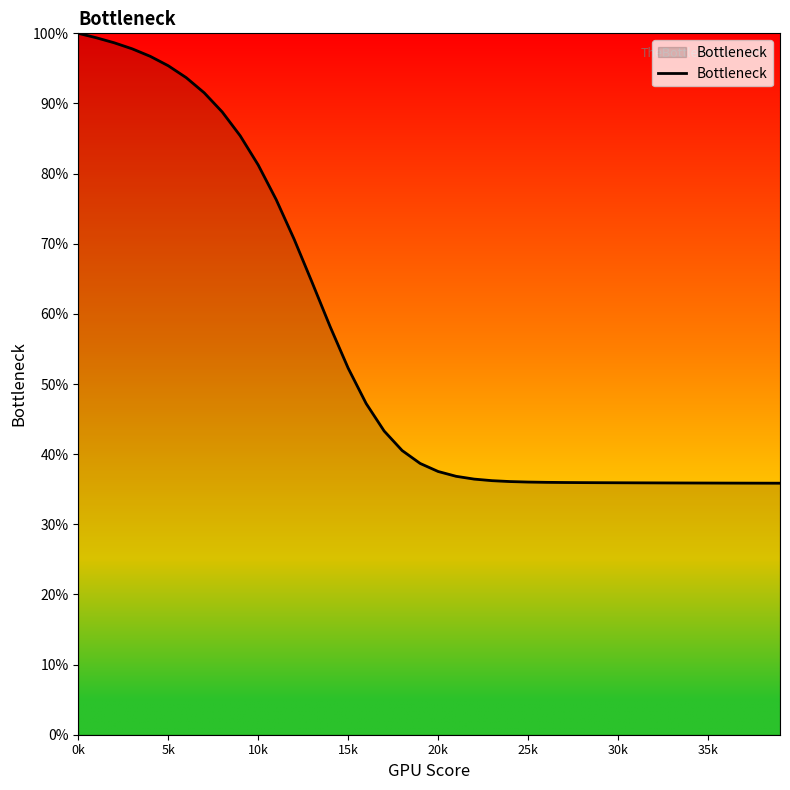

Does the chart display data point markers on the line(s)?

No